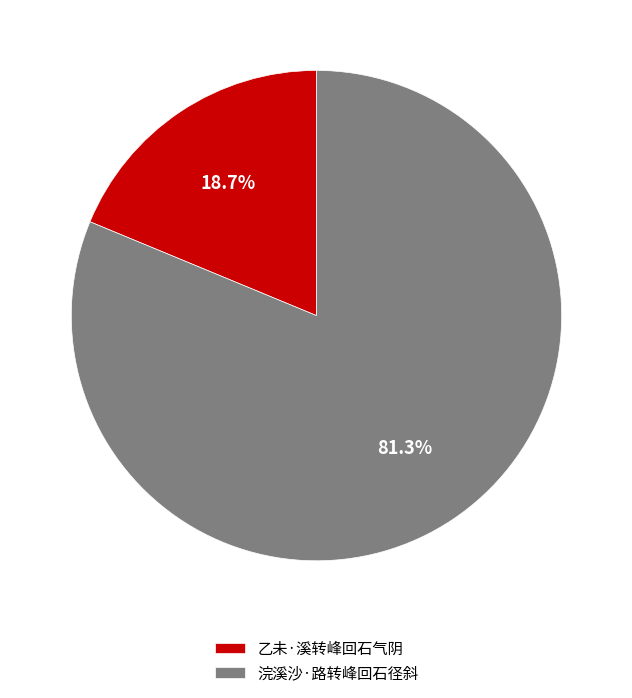

To the nearest percent, what is the average slice percentage?

50%